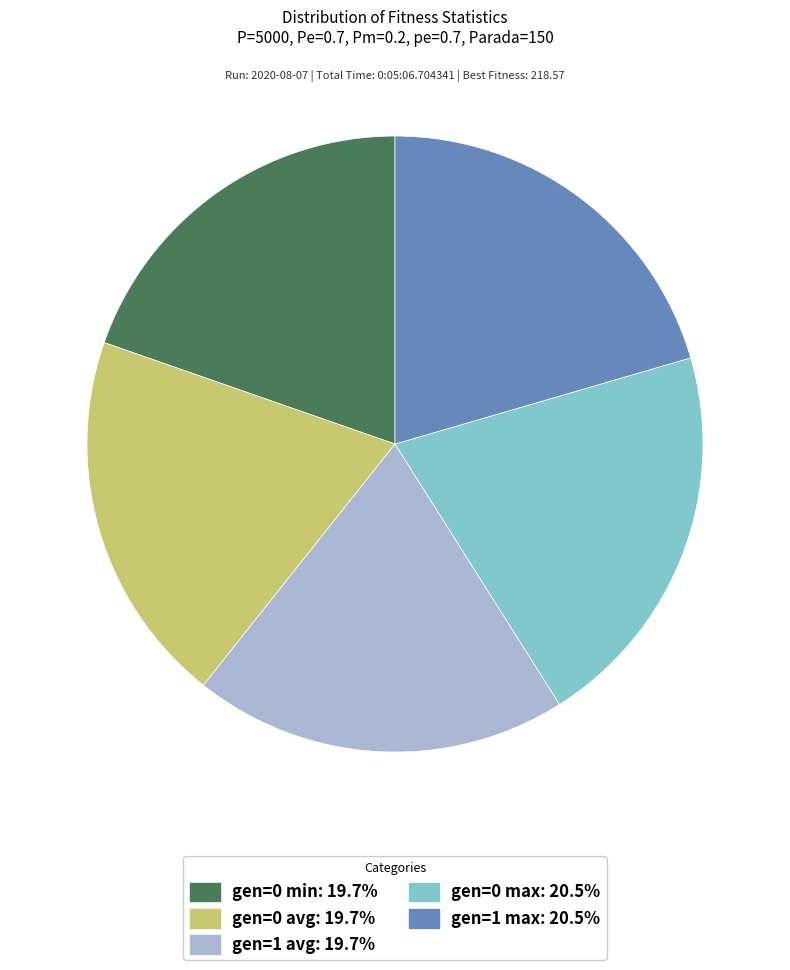

Combined, do gen=0 max: 20.5% and gen=0 min: 19.7% account for over 50%?

No